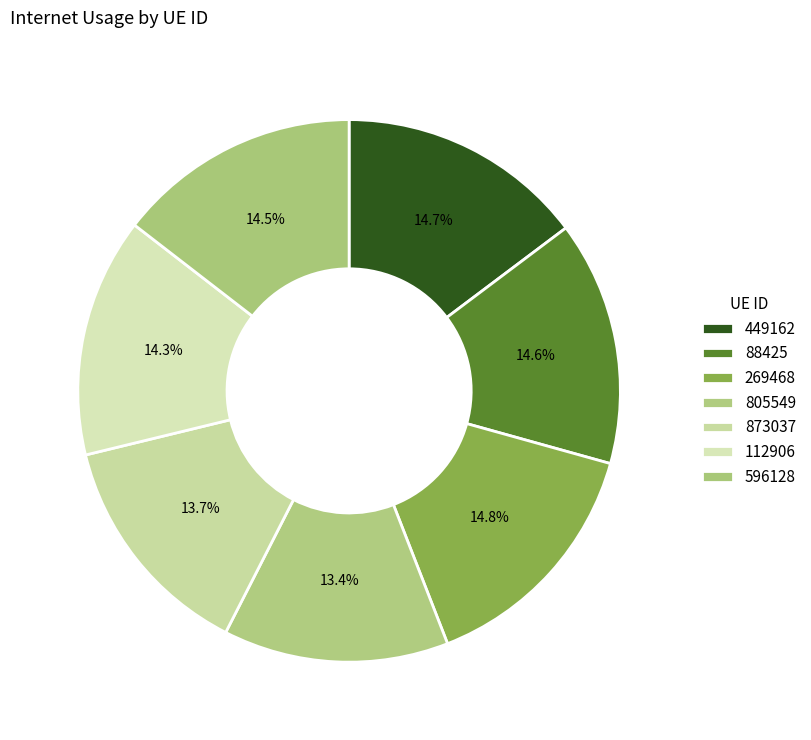

Is 112906 the majority of the pie?

No